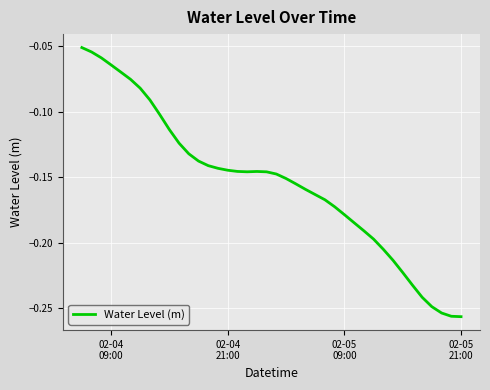

Is this an area chart (filled region under the line)?

No